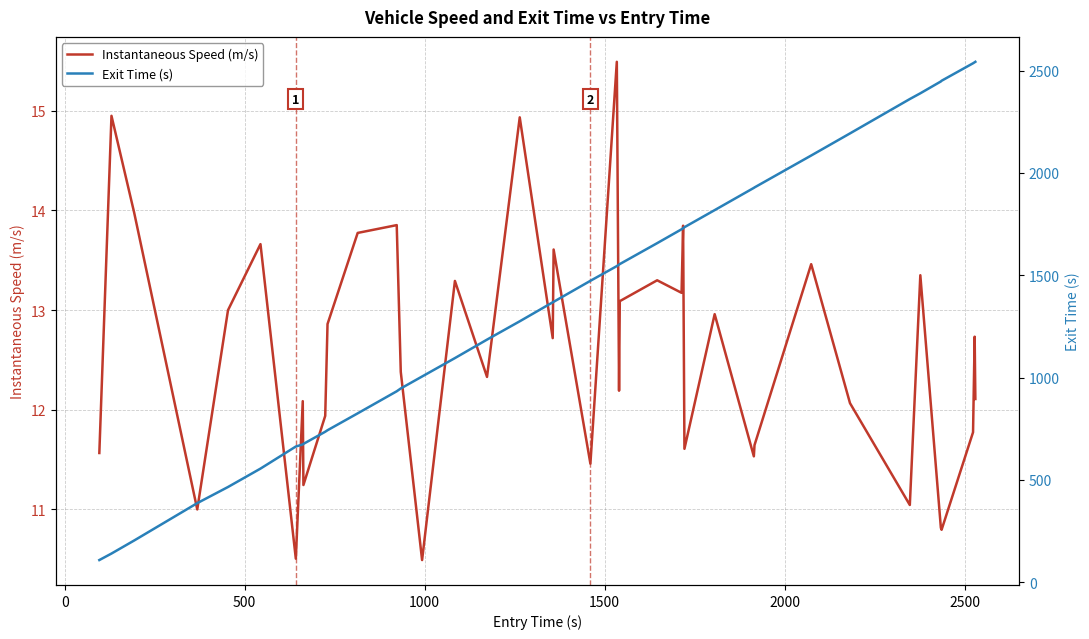

What is the maximum value for Instantaneous Speed (m/s)?

15.5